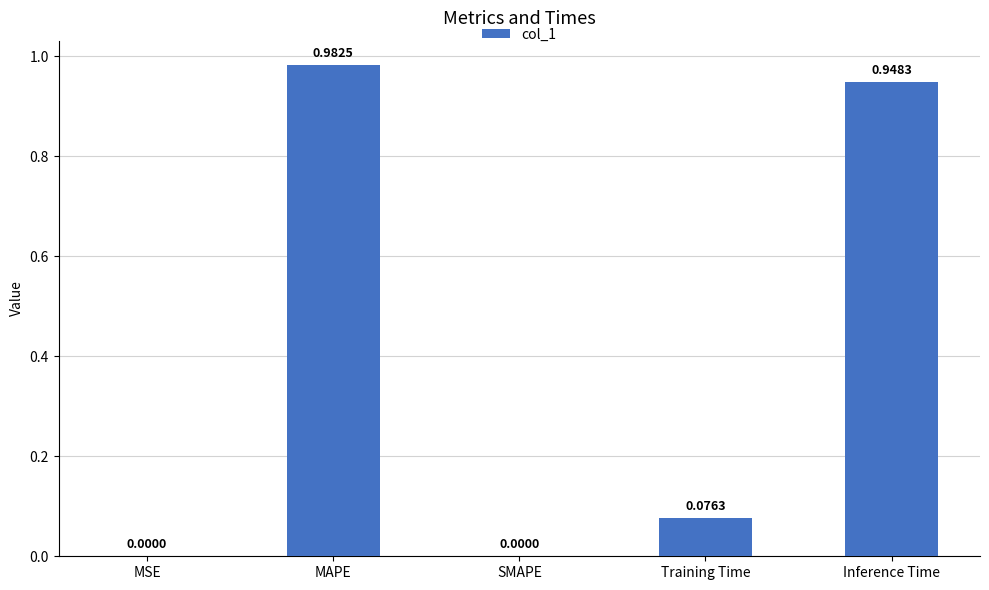

Count the number of data series in this chart.

1